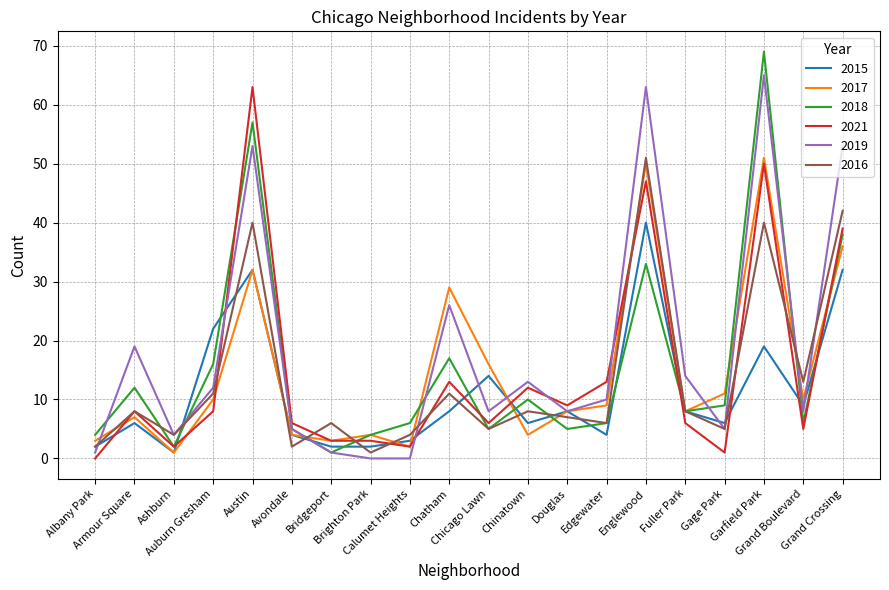

True or false: 2021 has a value of 3 at Brighton Park.

True